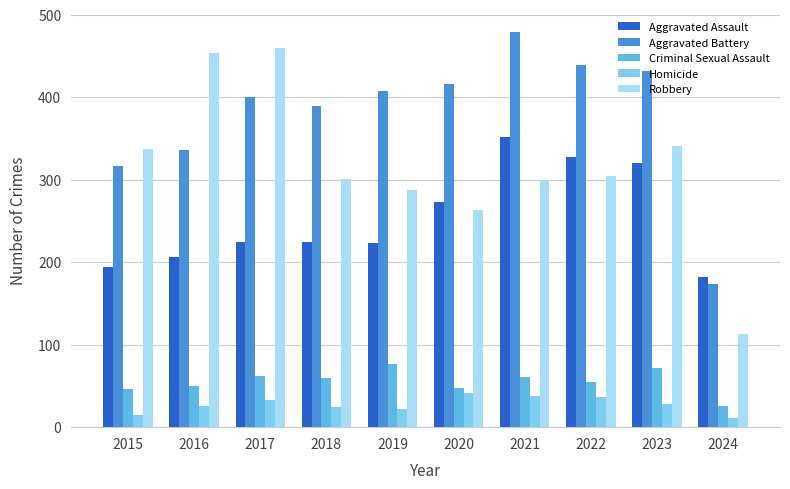

Count the number of data series in this chart.

5